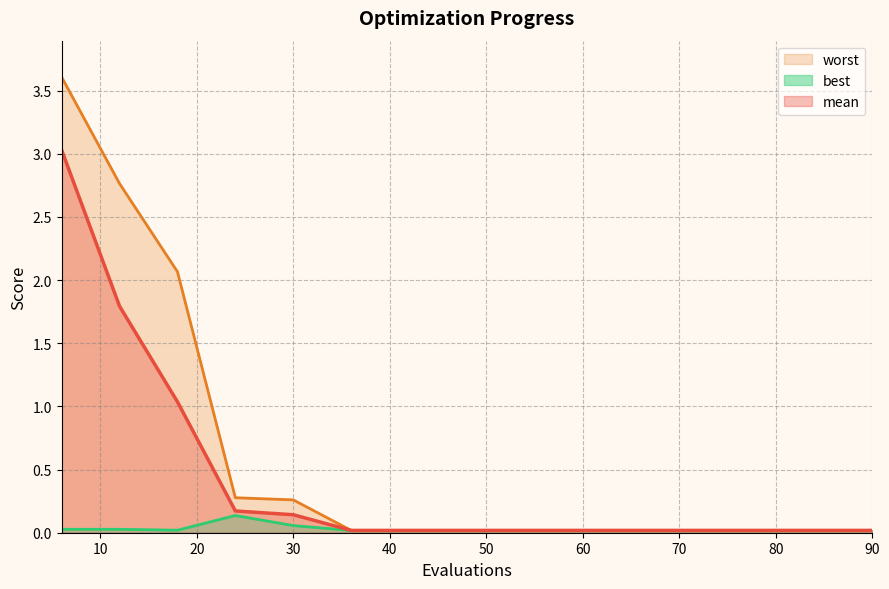

At 90, list the series in order from smallest to largest.

best, mean, worst